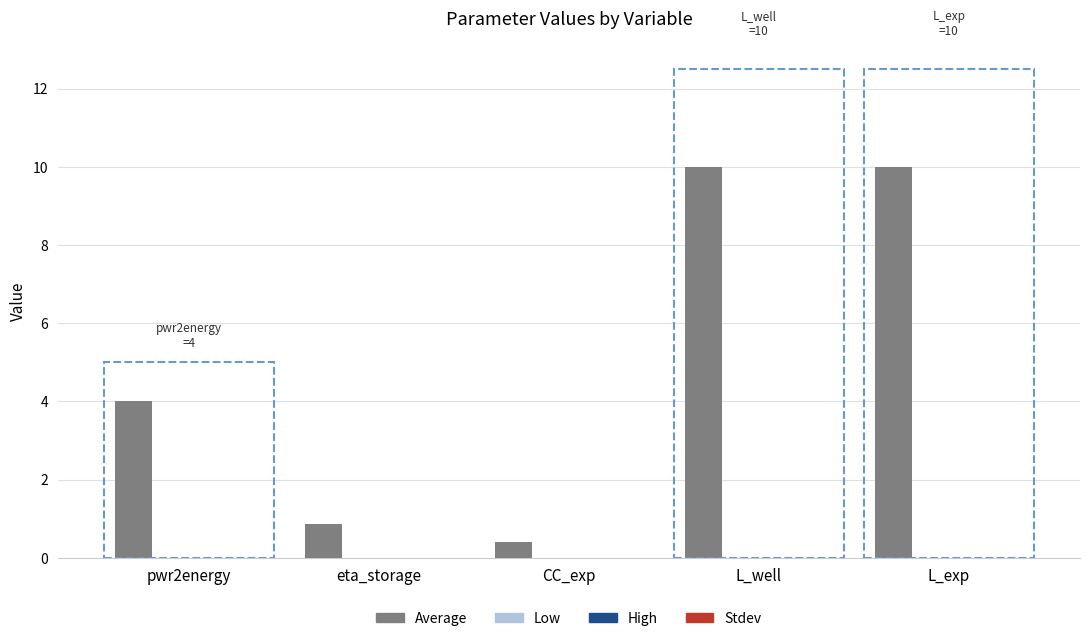

What is the greatest value displayed?

10.0